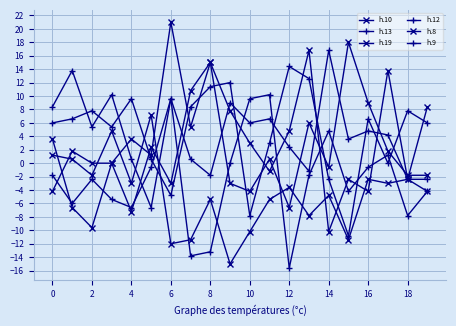

Does the chart have visible grid lines?

Yes